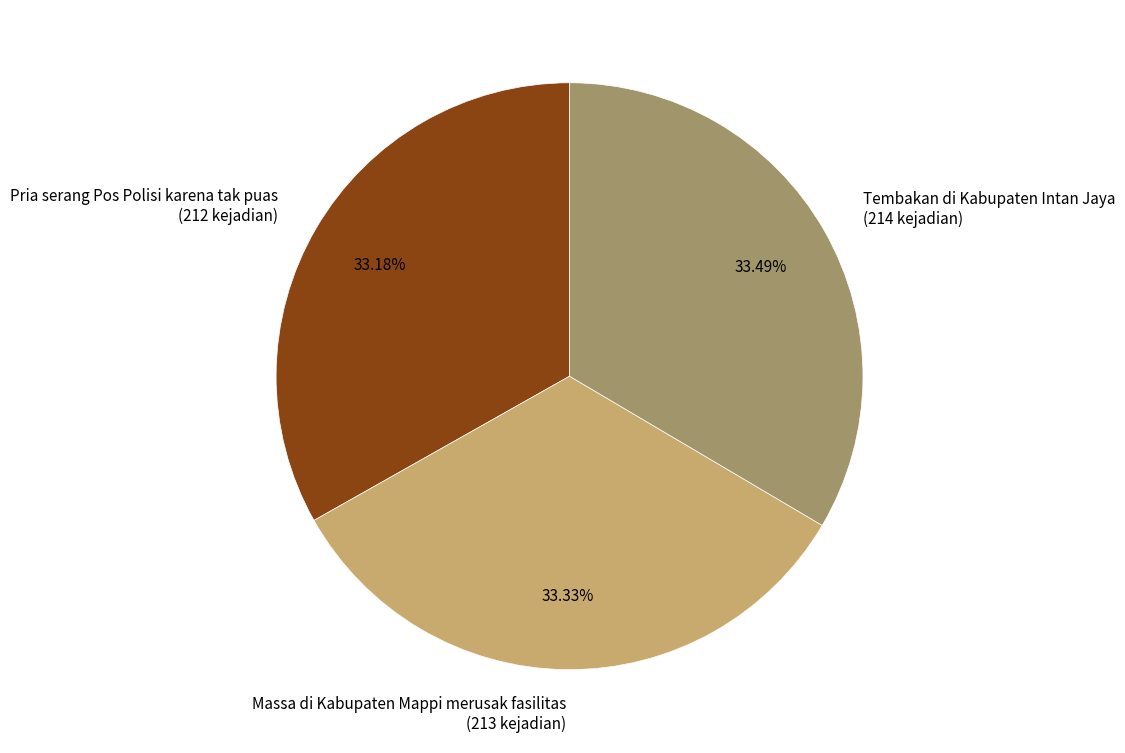

Is there a majority slice in this chart?

No